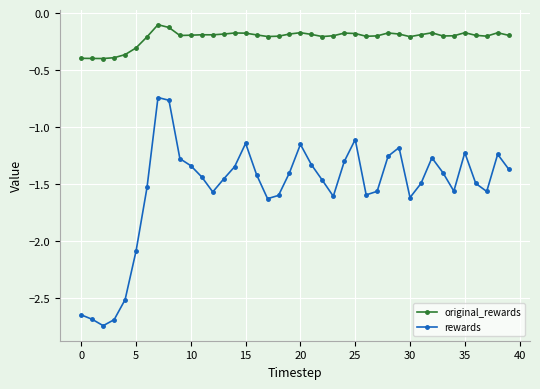

True or false: rewards has more than 0 interior local peaks.

True